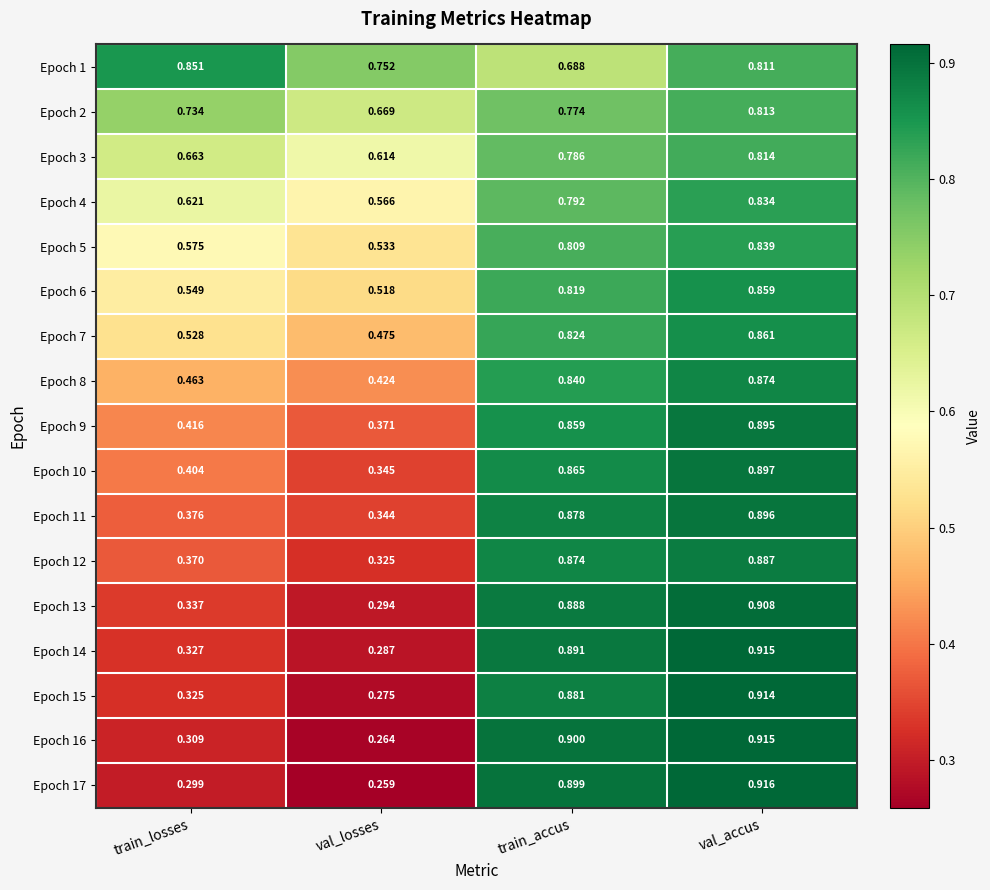

Rank the categories by Epoch 15 value from lowest to highest.

val_losses, train_losses, train_accus, val_accus